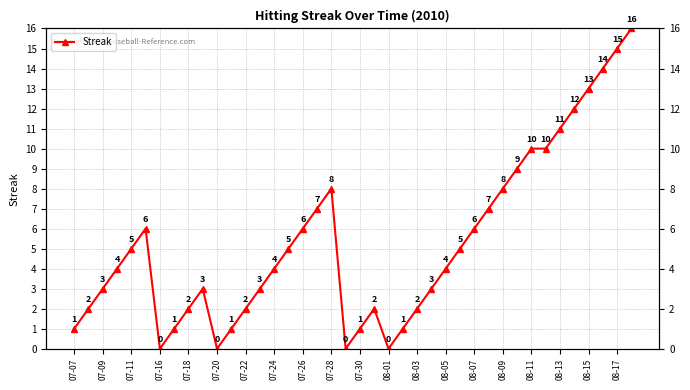

The chart shows a value of 21 at 37. True or false?

False